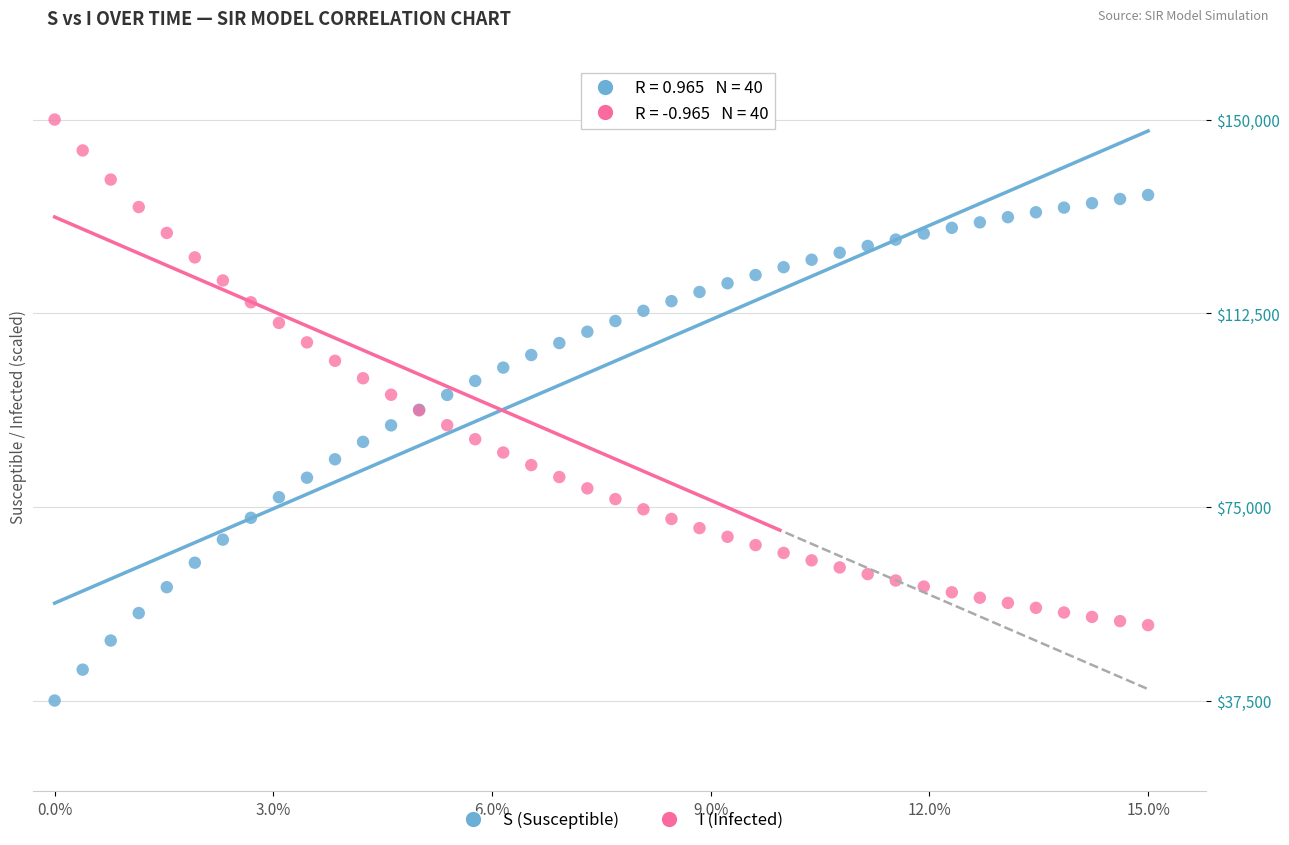

Which series contains the lowest Y value?

S (Susceptible)